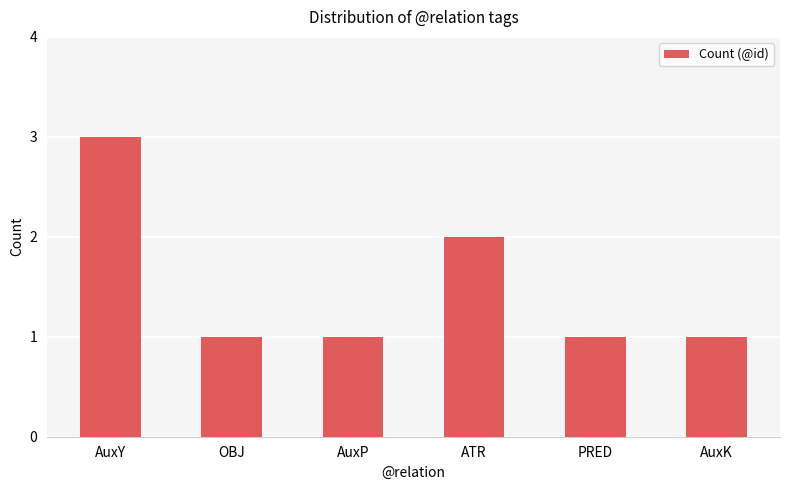

What is the sum of all values?

9